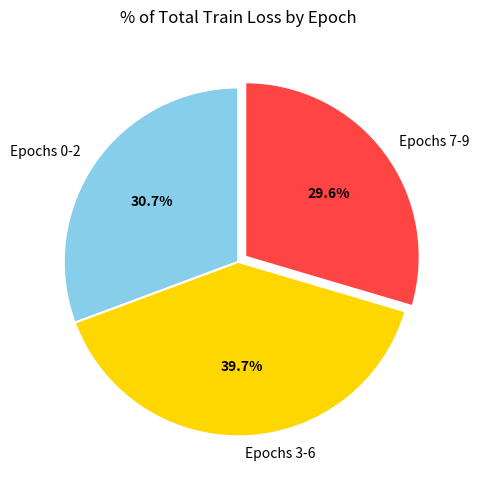

What percentage is NOT represented by Epochs 3-6?

60.3%